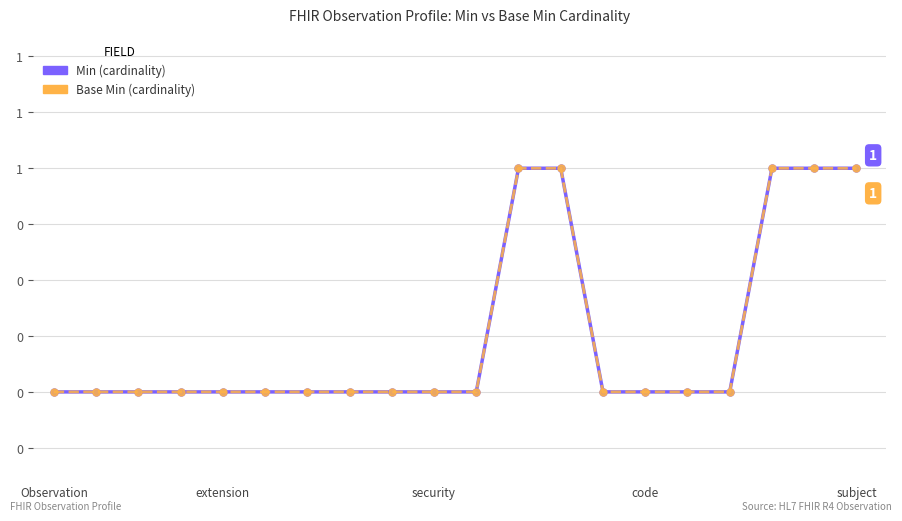

Does the chart have visible grid lines?

Yes